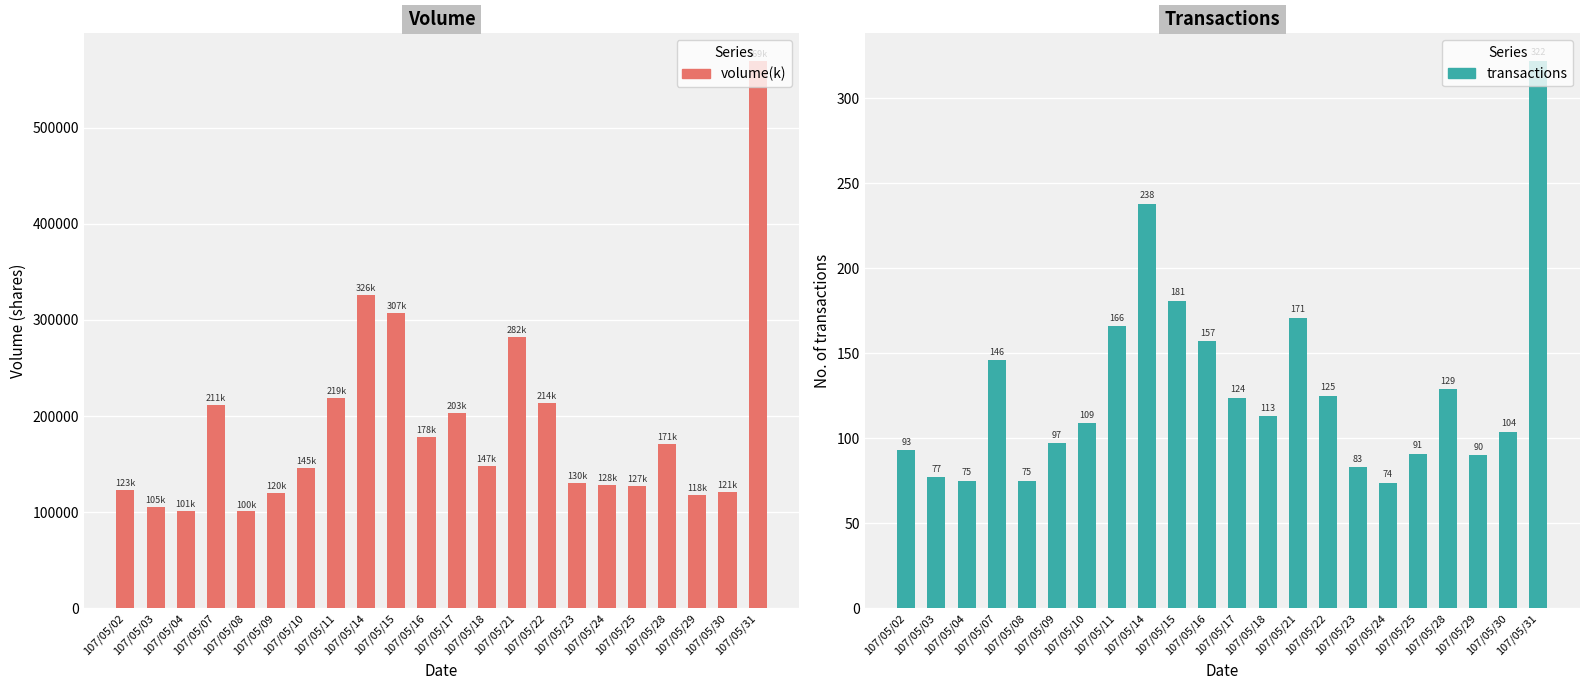

Is the value of volume(k) at 107/05/30 greater than the value of transactions at 107/05/15?

Yes